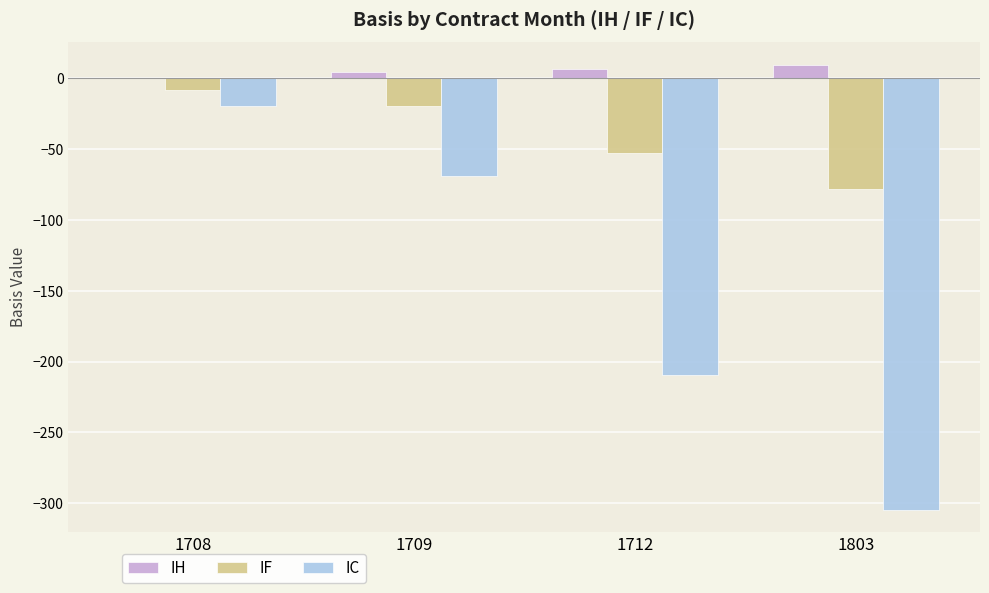

Which series changed the most between 1712 and 1803?

IC